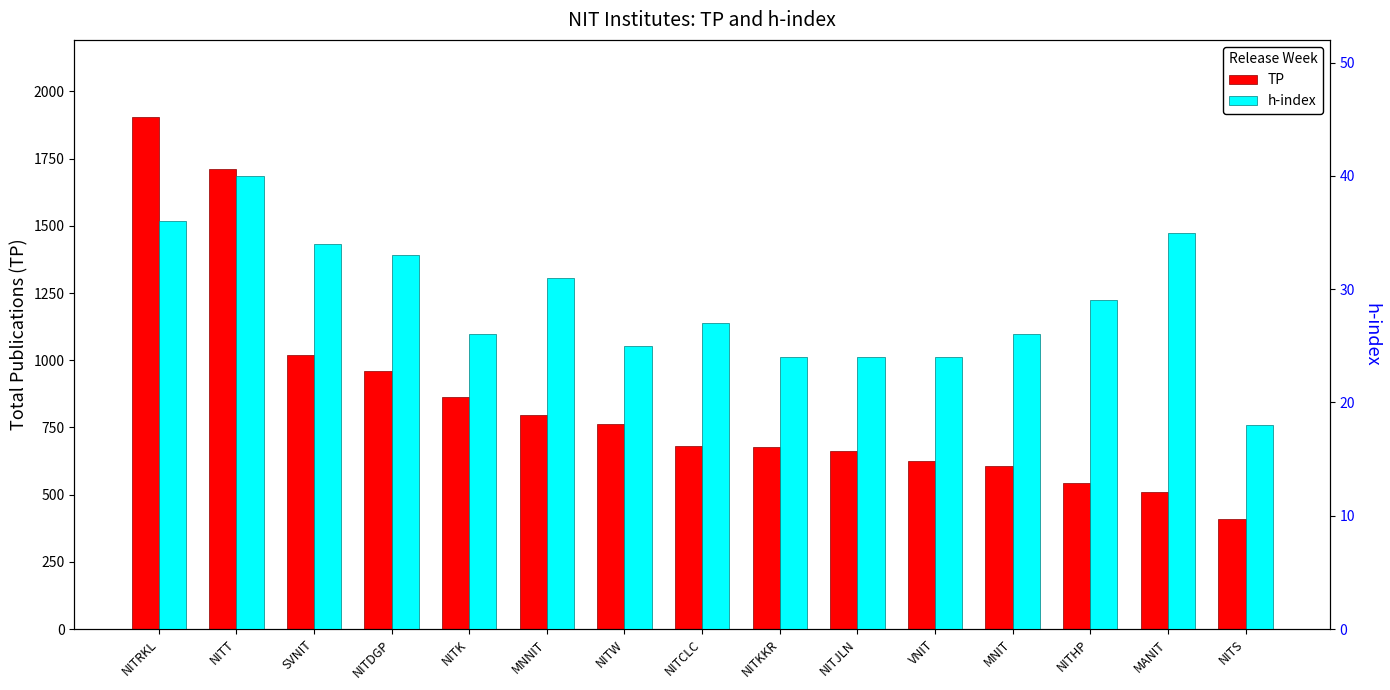

Which series has the largest range (max minus min)?

TP